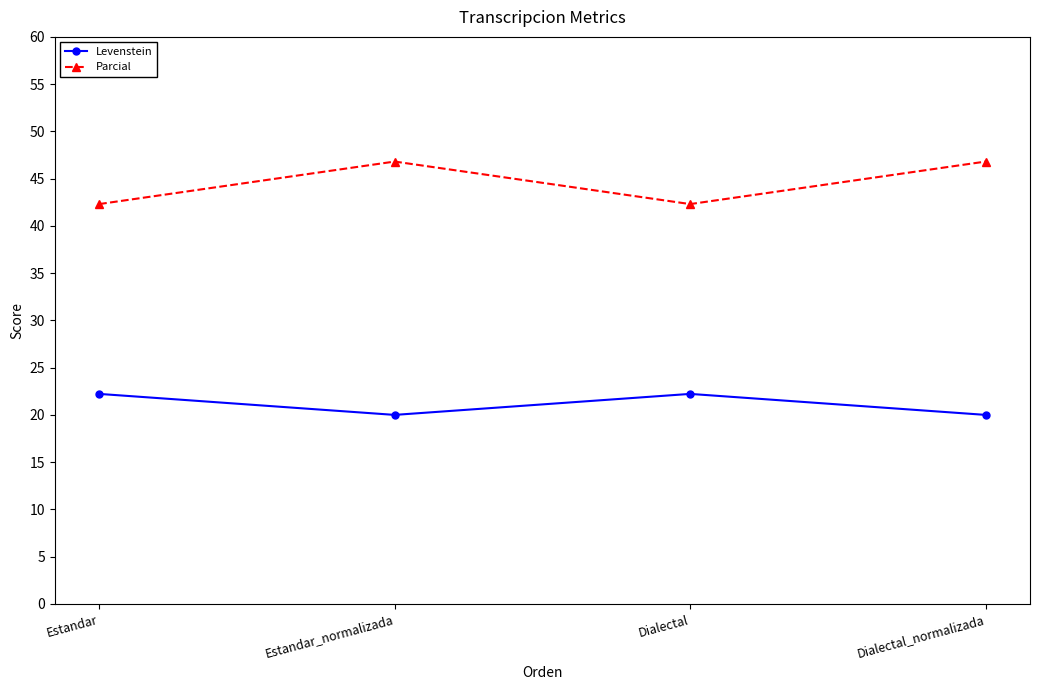

At how many categories does at least one series exceed 25?

4